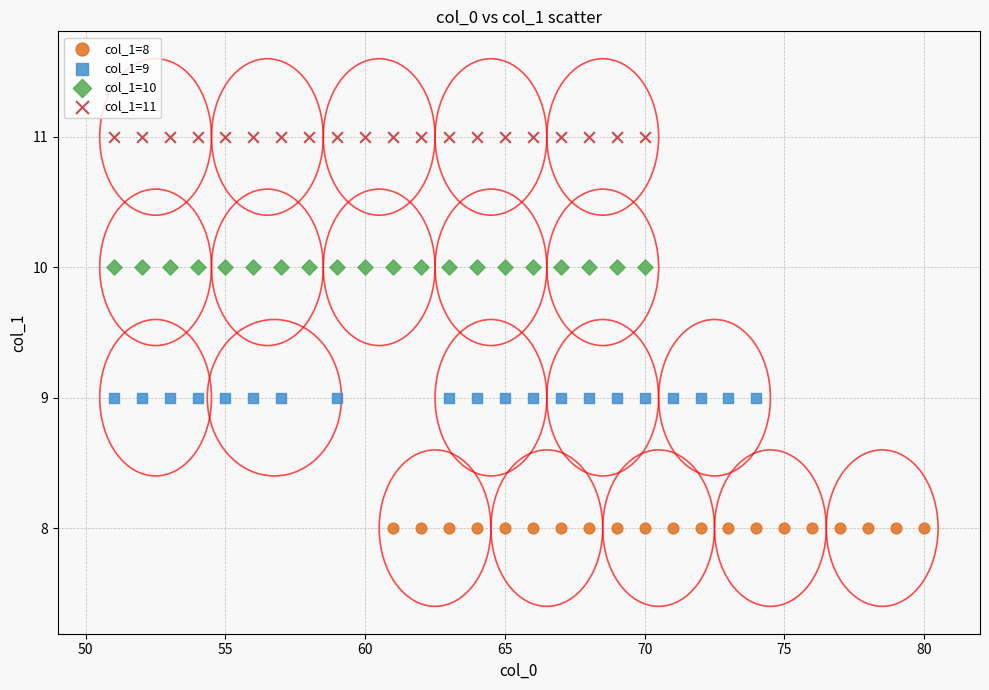

Which series contains the highest Y value?

col_1=11